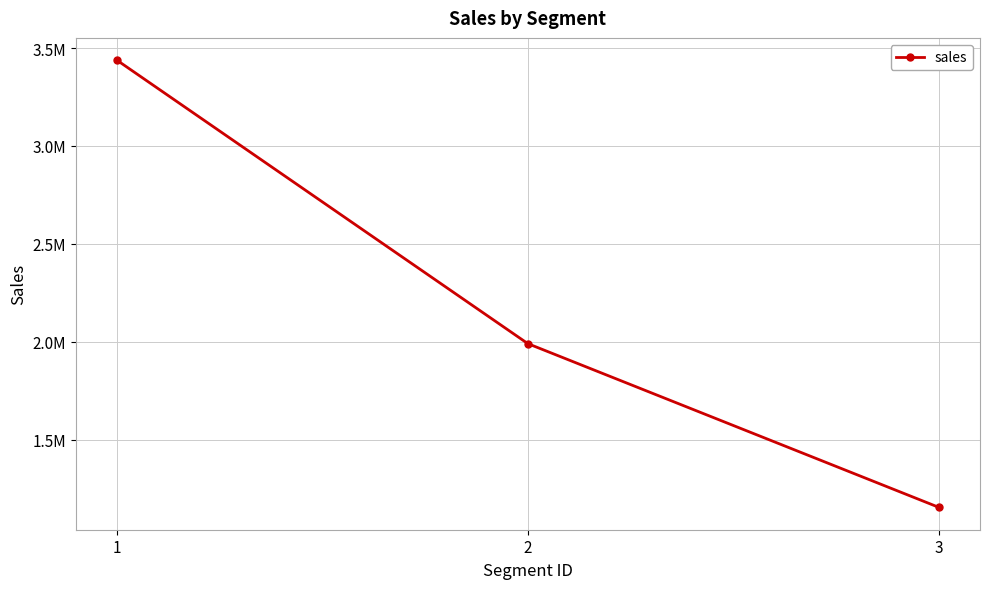

List the labels in order of value, largest first.

1, 2, 3